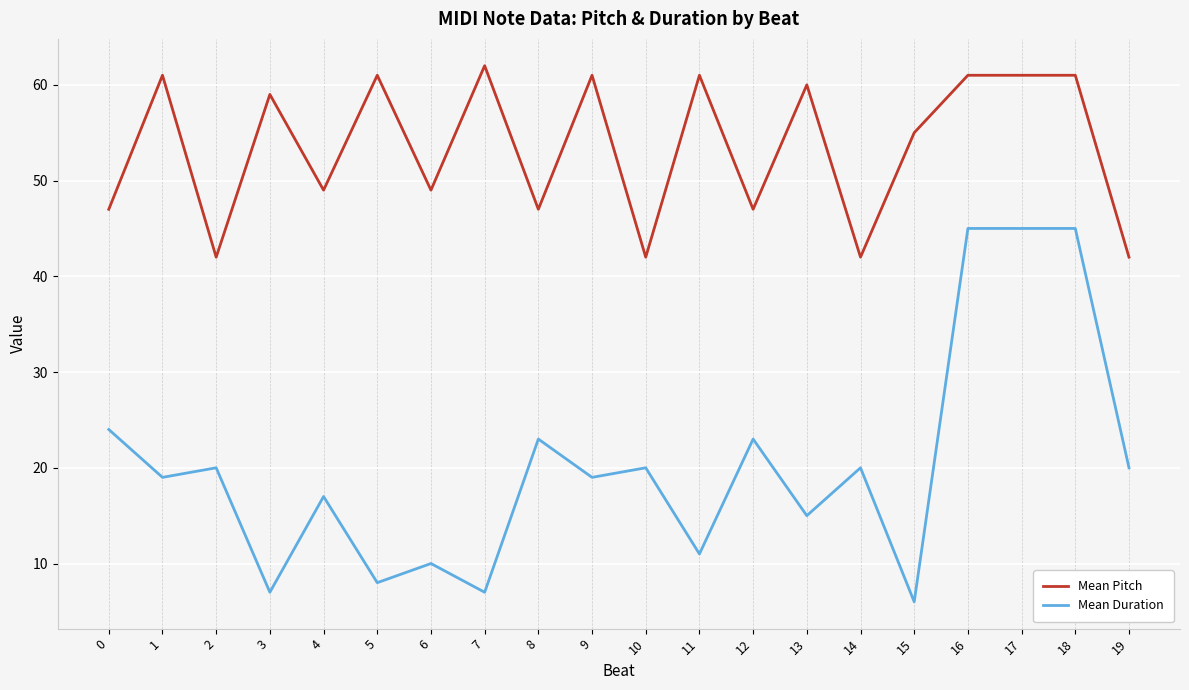

What is the sum of the Mean Pitch values at 7 and 17?

123